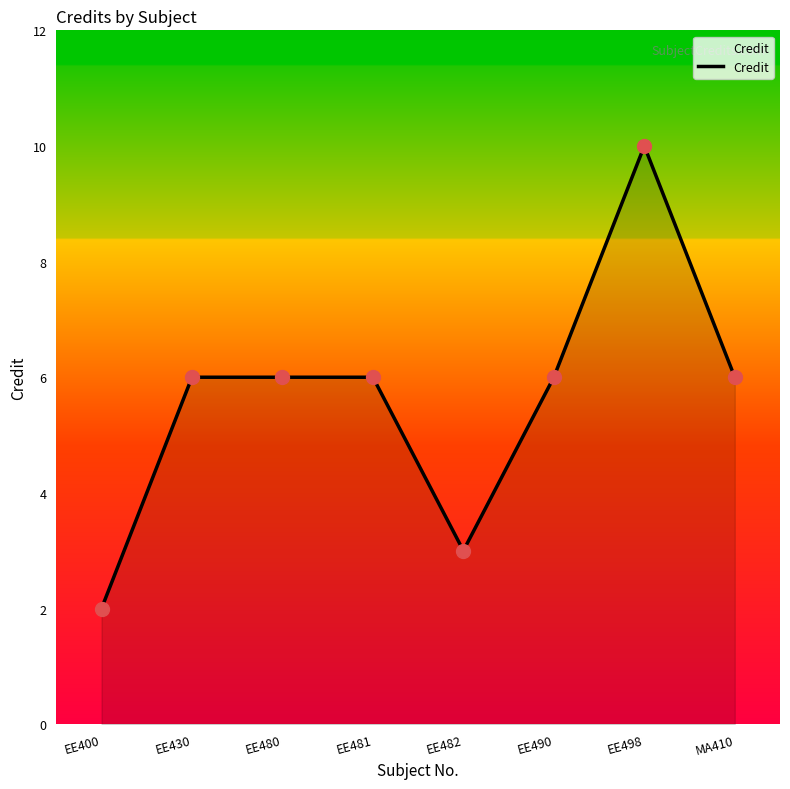

The value at EE498 is 10. True or false?

True